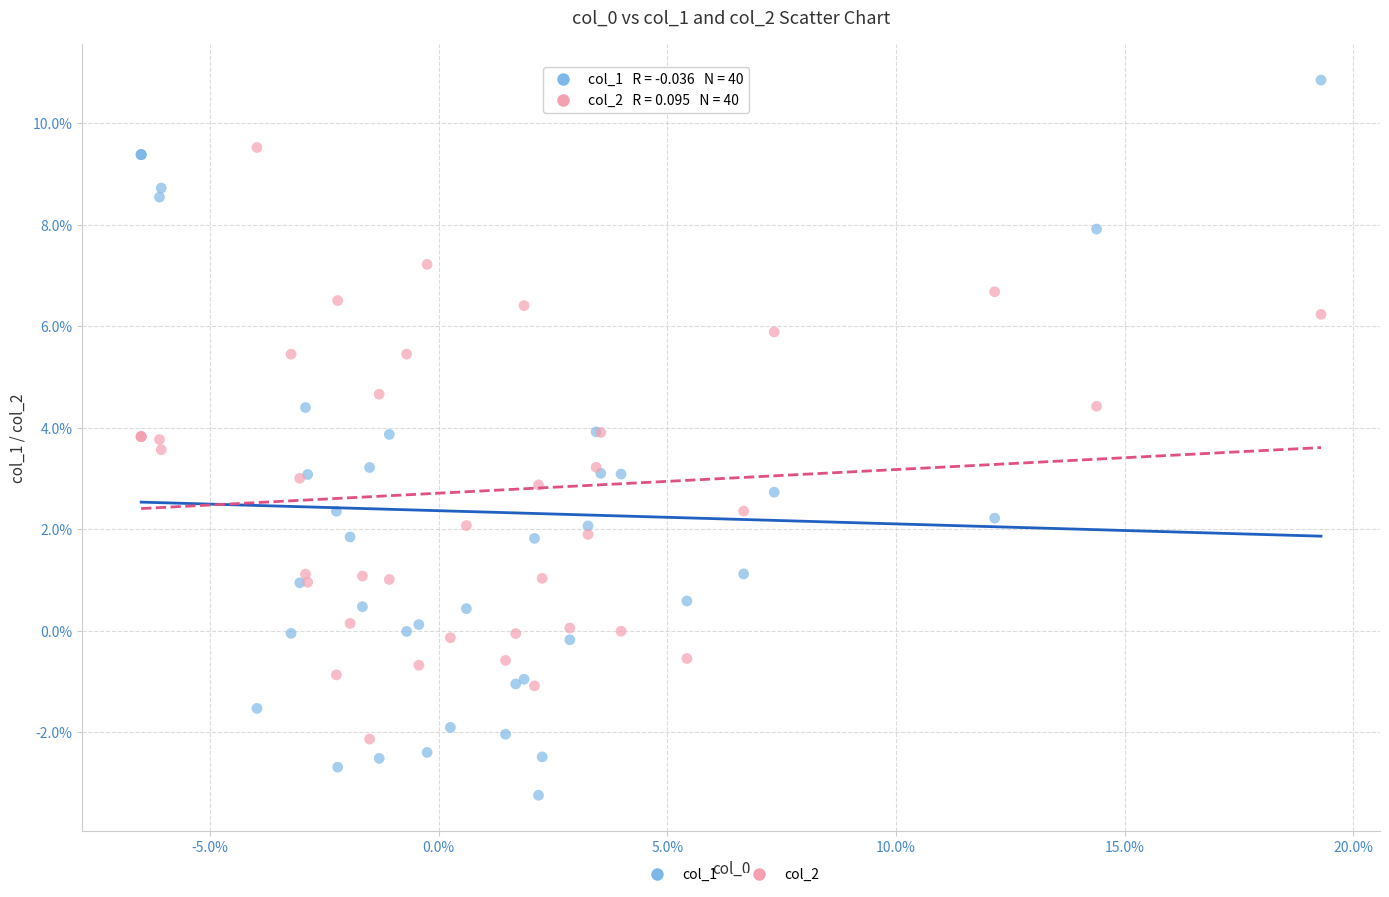

What are all the series names shown in the legend?

col_1, col_2